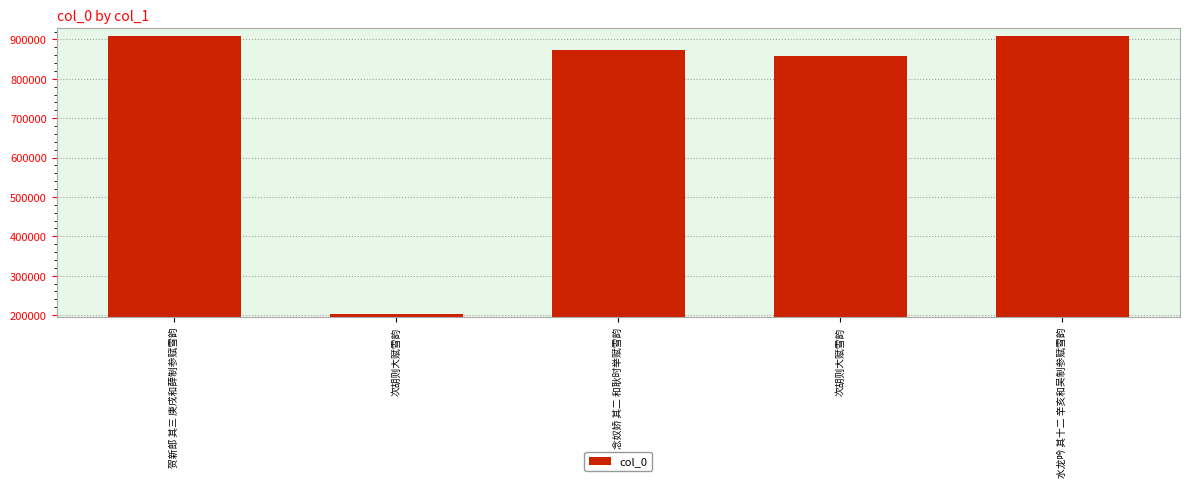

Read the value at 次胡则大赋雪韵.

857931